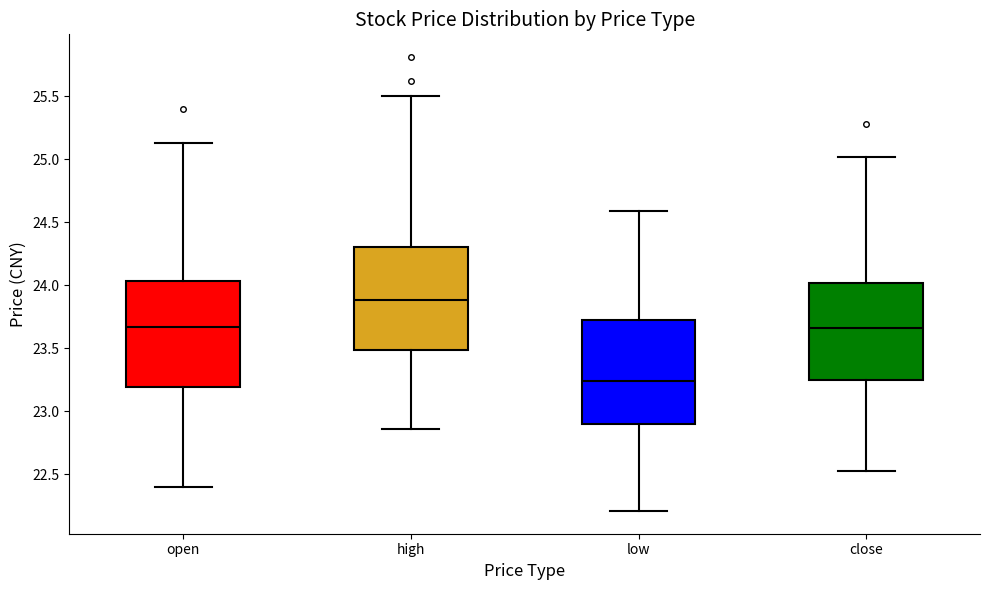

Reading left to right, read every box against the y-axis: the position of its median line, the range the box covers, and the ends of its whiskers. The values are not printed on the chart, so give them approximately, as read against the axis.

open: median 23.65, box 23.20 to 24.05, whiskers 22.40 to 25.15
high: median 23.90, box 23.50 to 24.30, whiskers 22.85 to 25.50
low: median 23.25, box 22.90 to 23.75, whiskers 22.20 to 24.60
close: median 23.65, box 23.25 to 24.00, whiskers 22.55 to 25.00